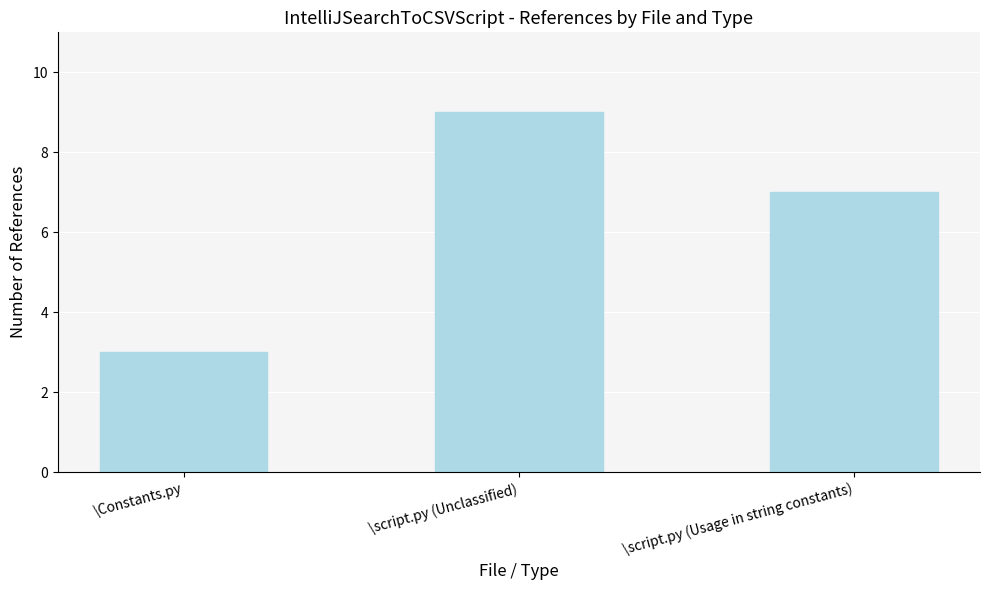

What is the value of the 1st bar from the left?

3